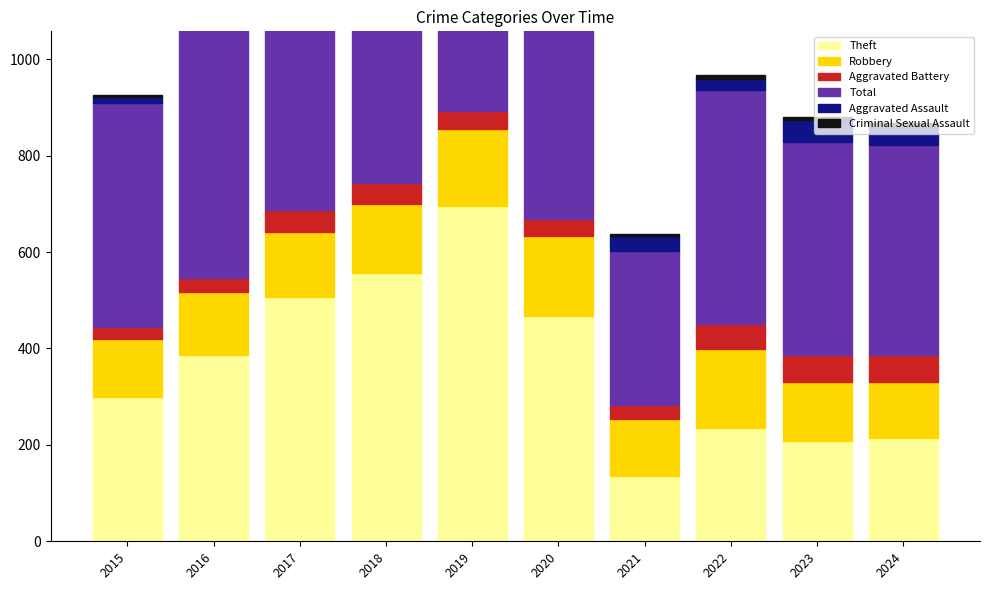

What are all the series names shown in the legend?

Theft, Robbery, Aggravated Battery, Total, Aggravated Assault, Criminal Sexual Assault